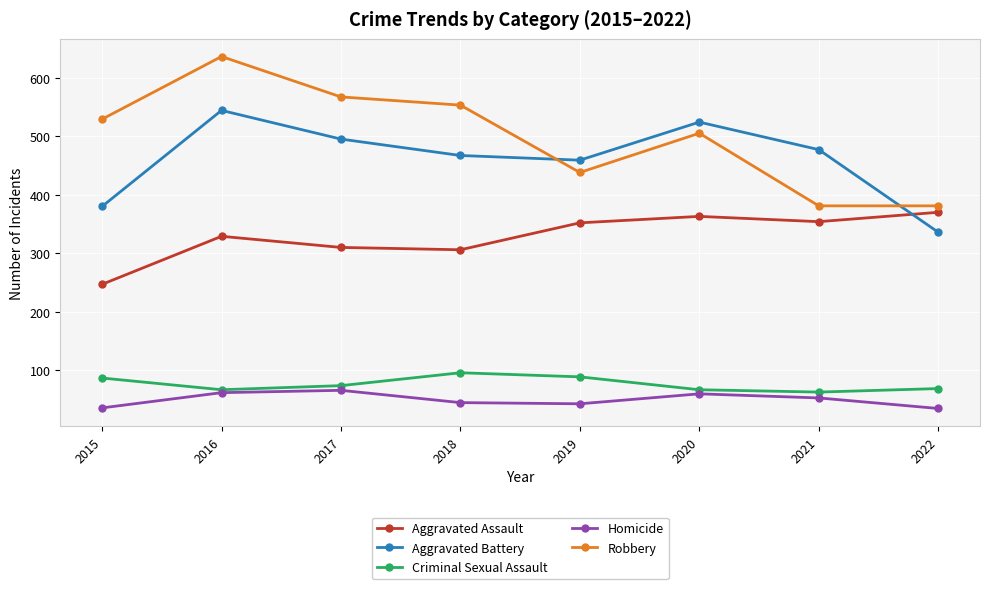

How many values in the Aggravated Assault series are below 352?

4